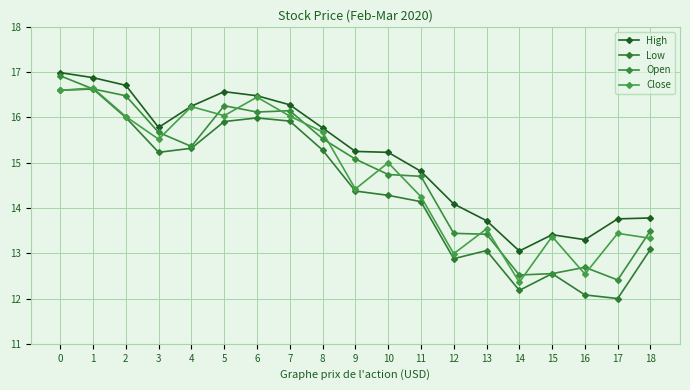

How many values in the High series are below 15?

8